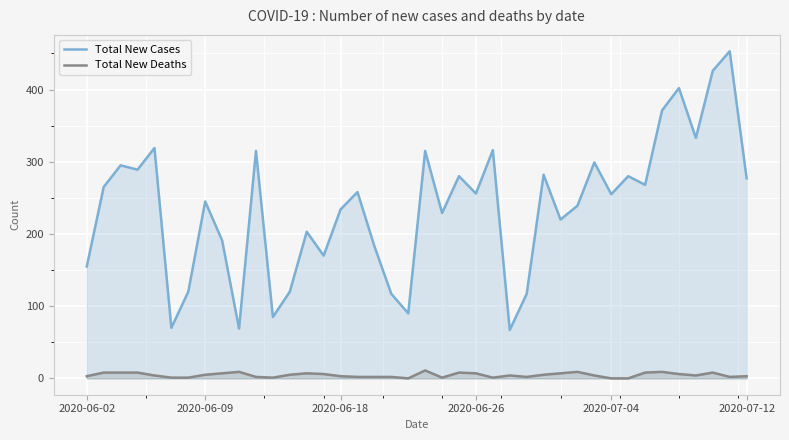

What is the total value across all series at 24?

317